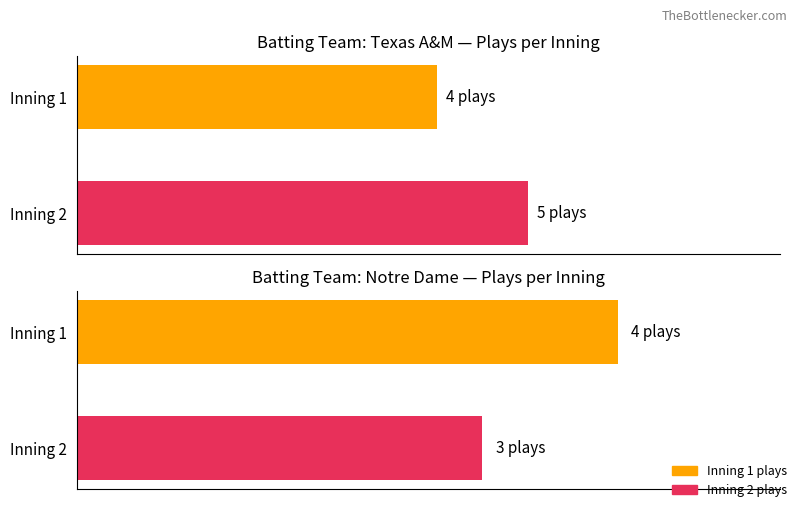

Which has a higher value, 6 or 3?

6